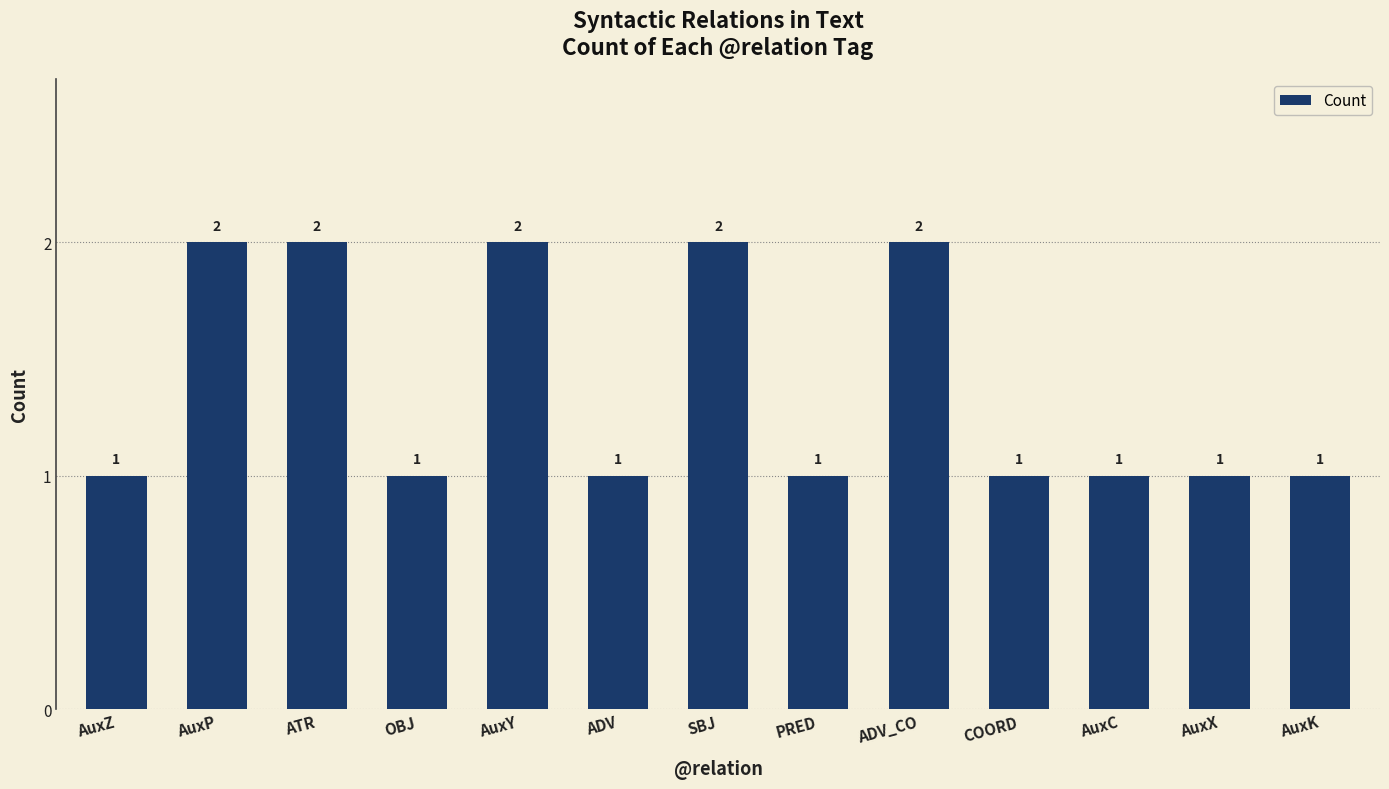

Reading right to left, transcribe all the data shown in this chart.

1	1	1	1	2	1	2	1	2	1	2	2	1